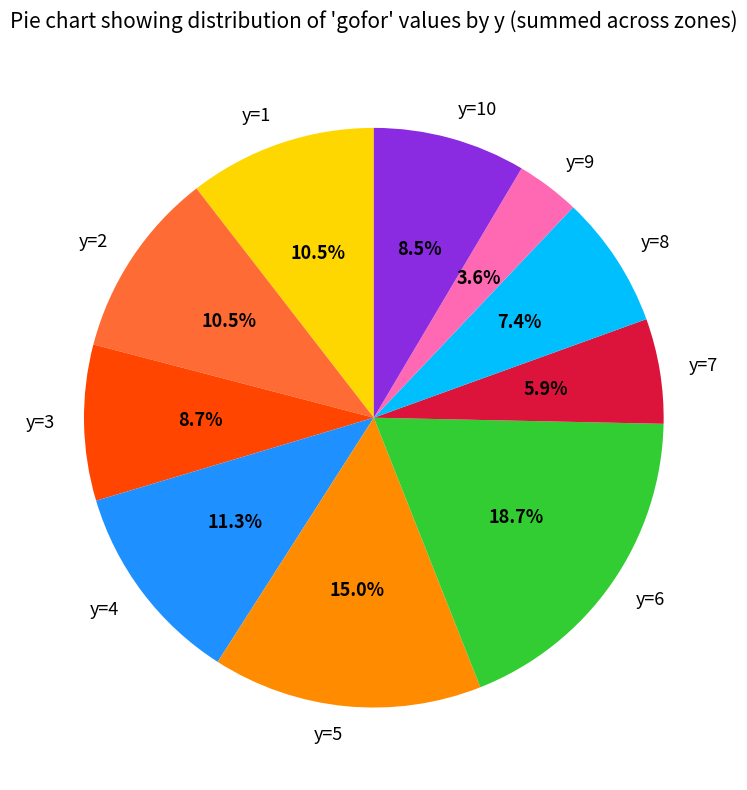

How many slices are in this pie chart?

10